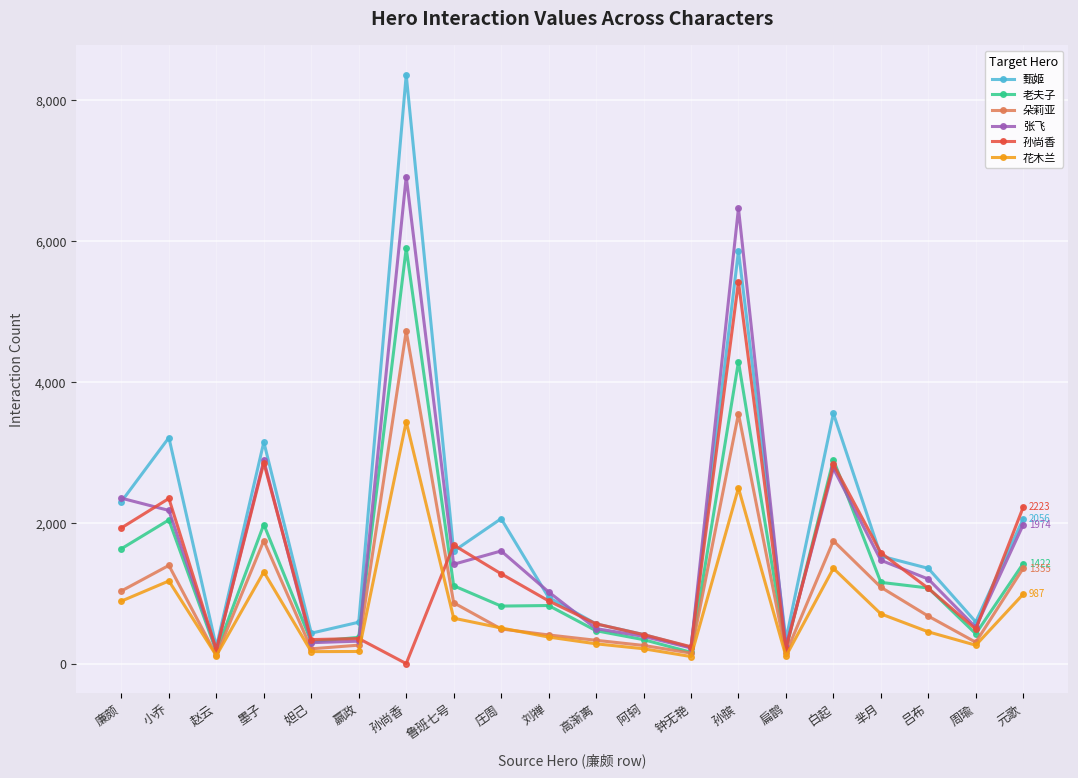

Is it true that 甄姬 equals 4792 at 墨子?

False